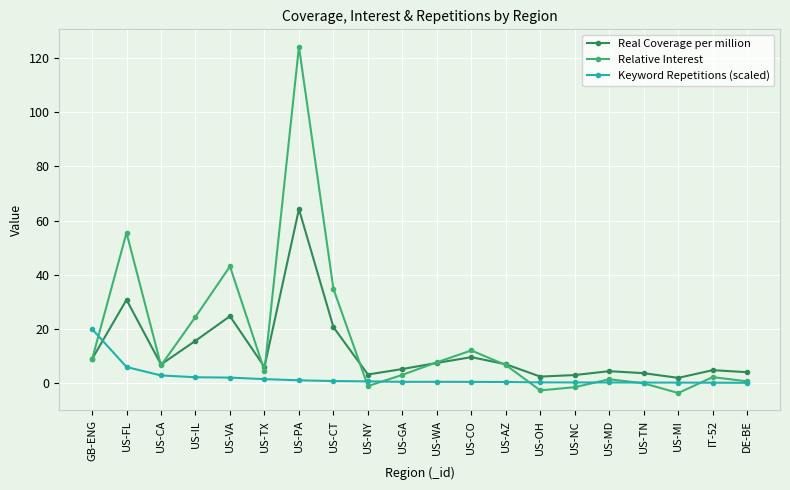

True or false: Keyword Repetitions (scaled) and Relative Interest intersect in this chart.

True